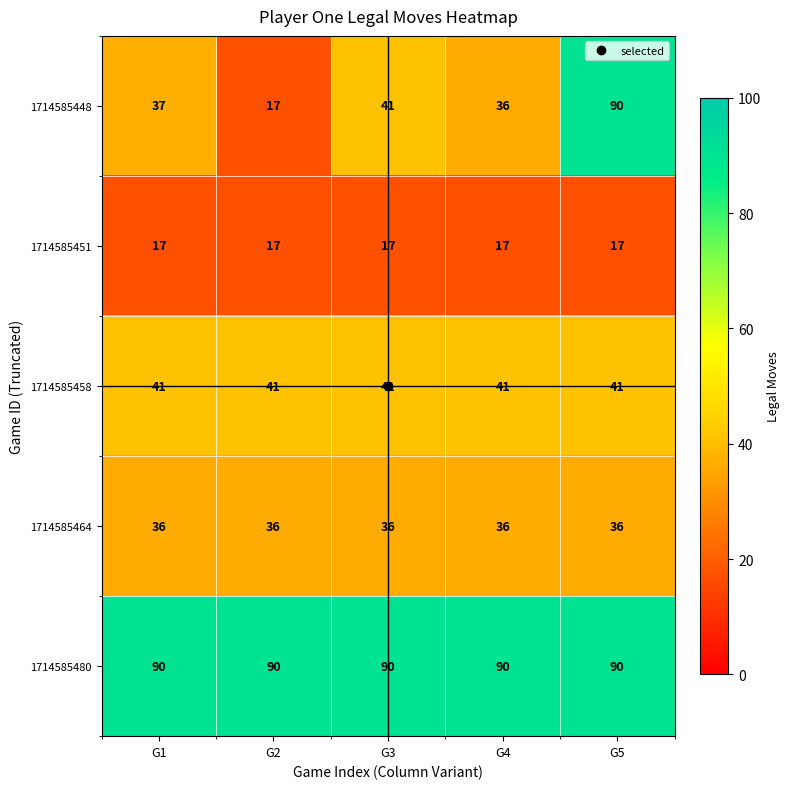

How many distinct data groups are displayed?

5